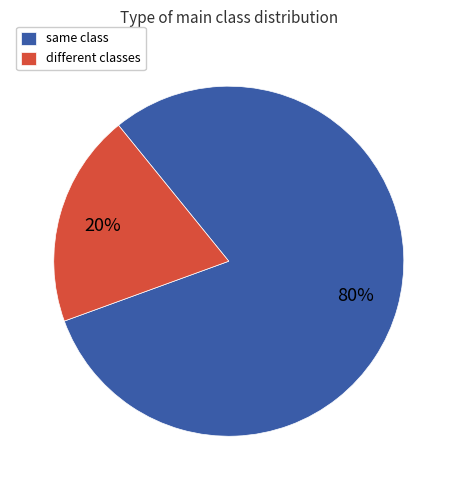

Which has a higher value, same class or different classes?

same class